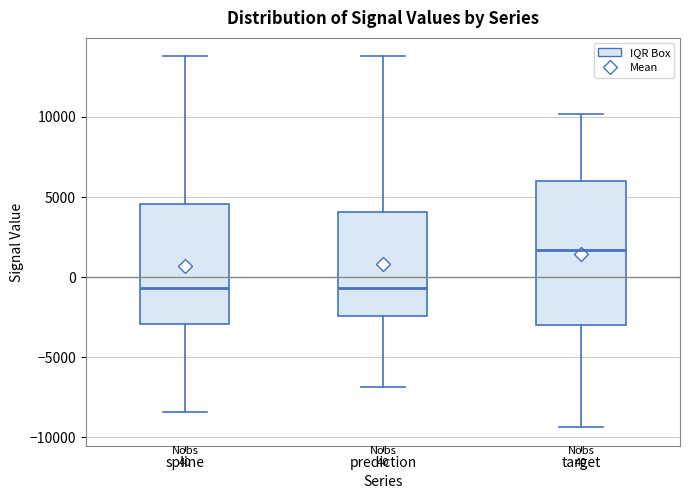

Which box is the tallest, from its lower edge to its upper edge?

target